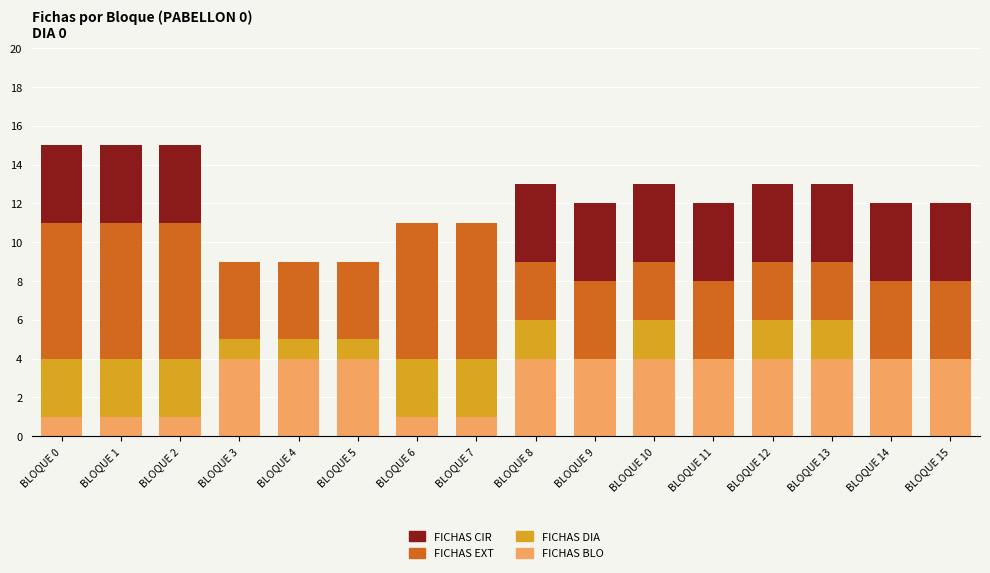

True or false: FICHAS BLO has a value of 6 at BLOQUE 13.

False